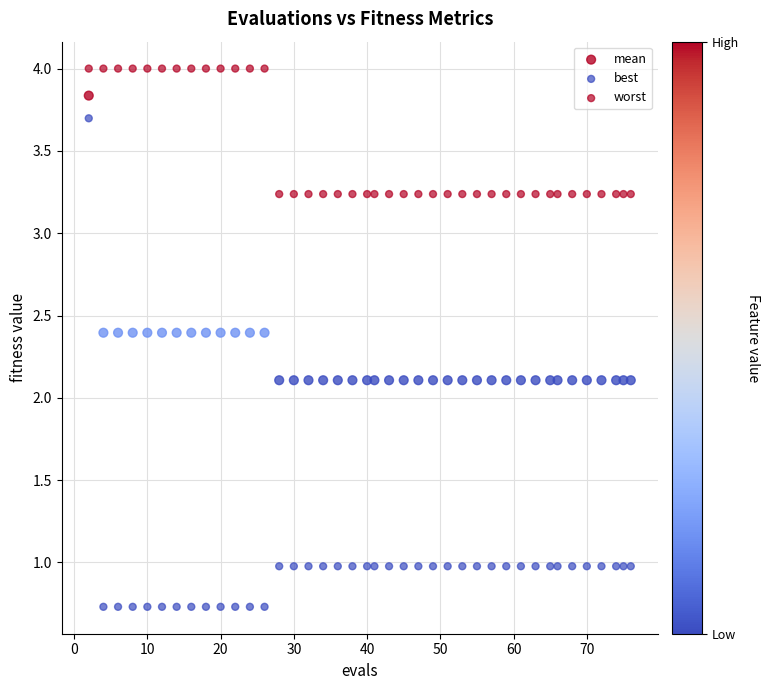

How many points are shown in the scatter plot?

120